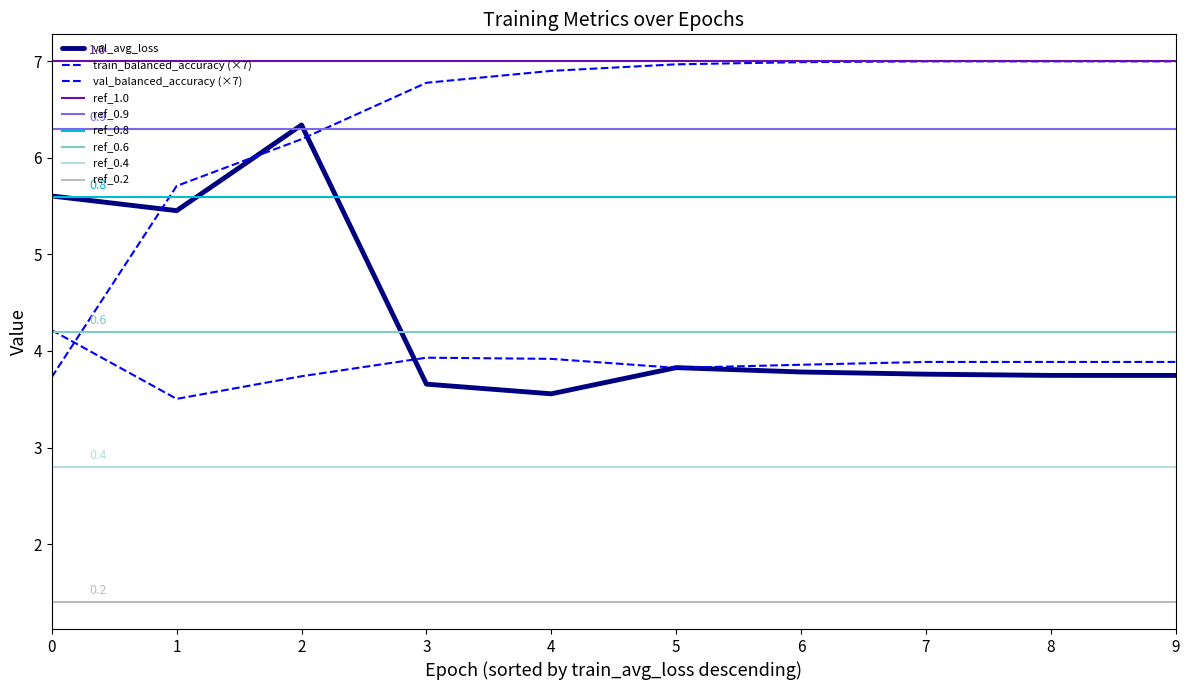

What is the maximum value shown in the chart?

7.0